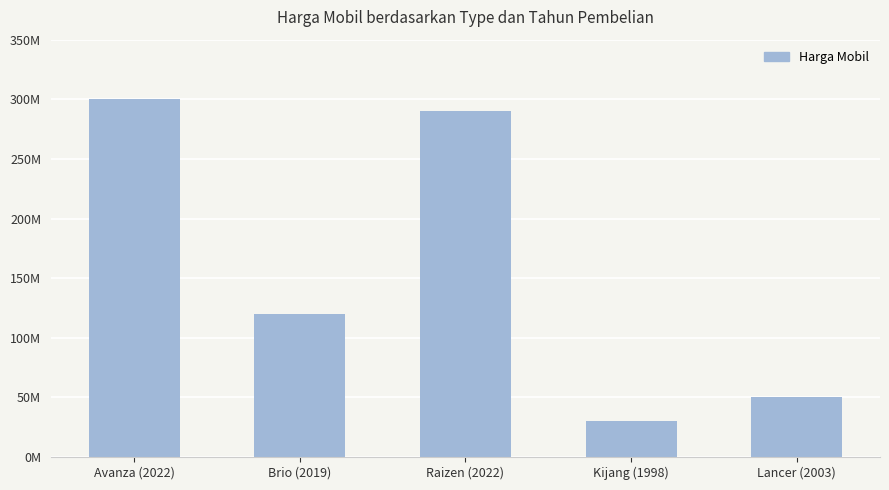

What is the sum of all values?

790000000